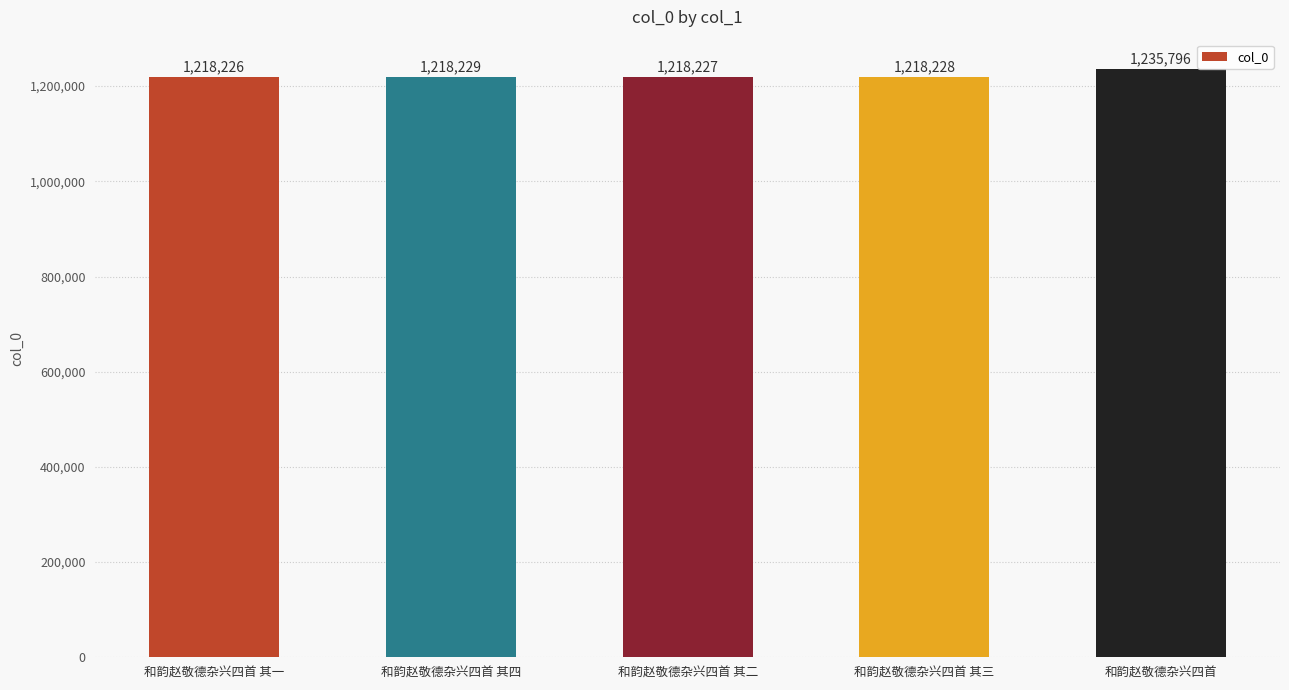

Reading left to right, extract all data points from this chart.

和韵赵敬德杂兴四首 其一=1218226	和韵赵敬德杂兴四首 其四=1218229	和韵赵敬德杂兴四首 其二=1218227	和韵赵敬德杂兴四首 其三=1218228	和韵赵敬德杂兴四首=1235796